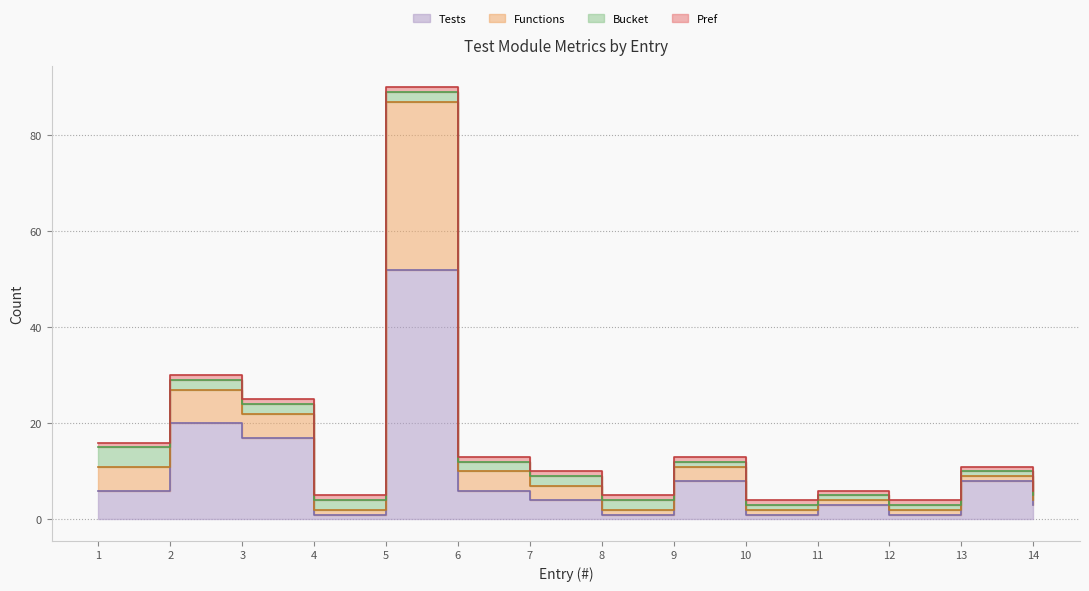

What is the total value across all series at 7?

13